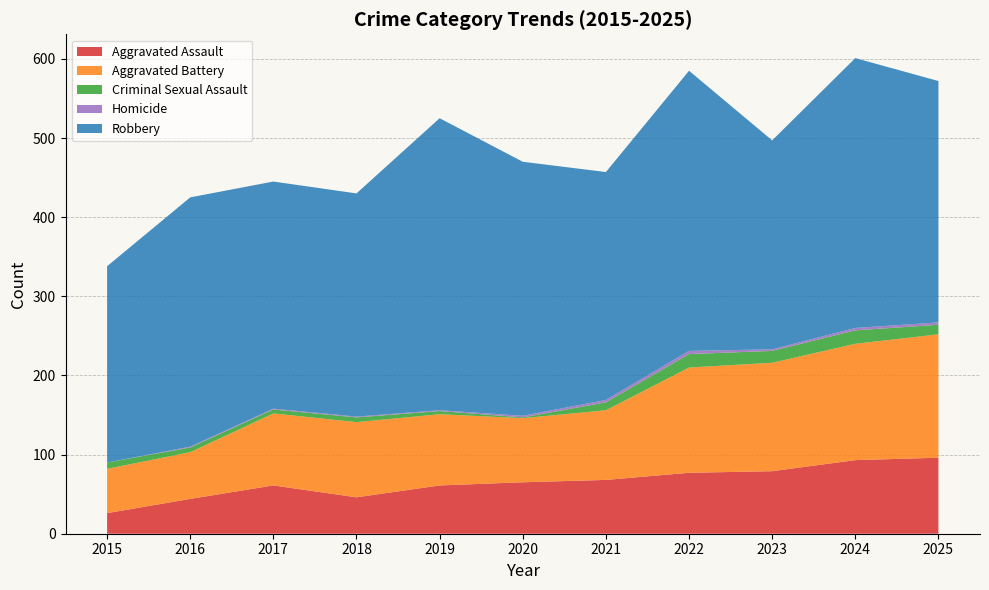

At which category does Aggravated Battery reach its first local peak?

2018